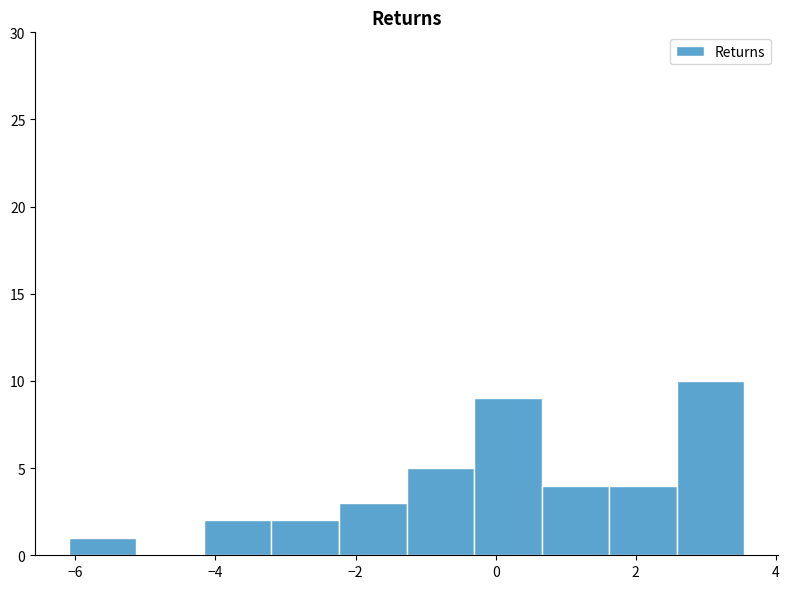

Reading left to right, list every bar in this chart as the range it spans on the x-axis followed by its height. Neither the bar edges nor the heights are printed on the chart, so give them approximately, as read against the axes.

-6.0 to -5.2: 1
-5.2 to -4.2: 0
-4.2 to -3.2: 2
-3.2 to -2.2: 2
-2.2 to -1.2: 3
-1.2 to -0.4: 5
-0.4 to 0.6: 9
0.6 to 1.6: 4
1.6 to 2.6: 4
2.6 to 3.6: 10